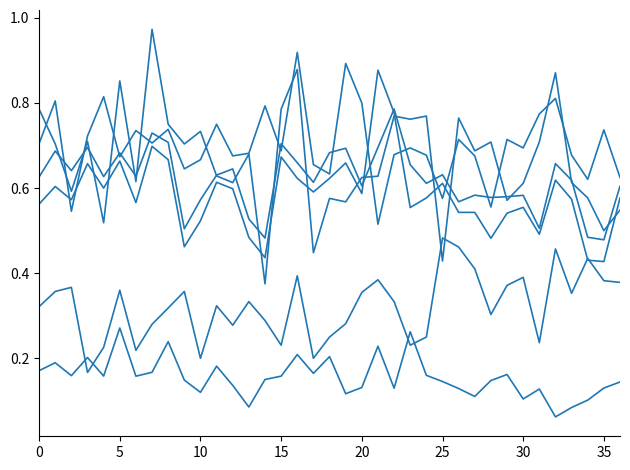

How many lines are shown in the chart?

6